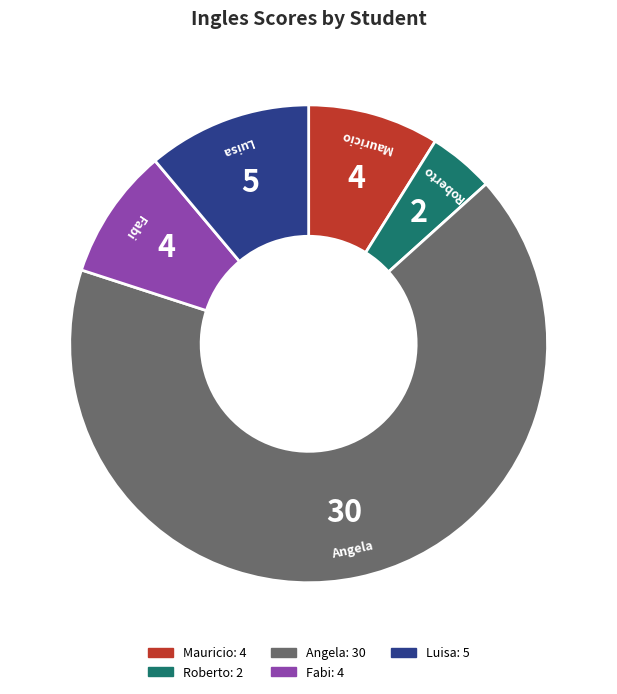

Is there a majority slice in this chart?

Yes